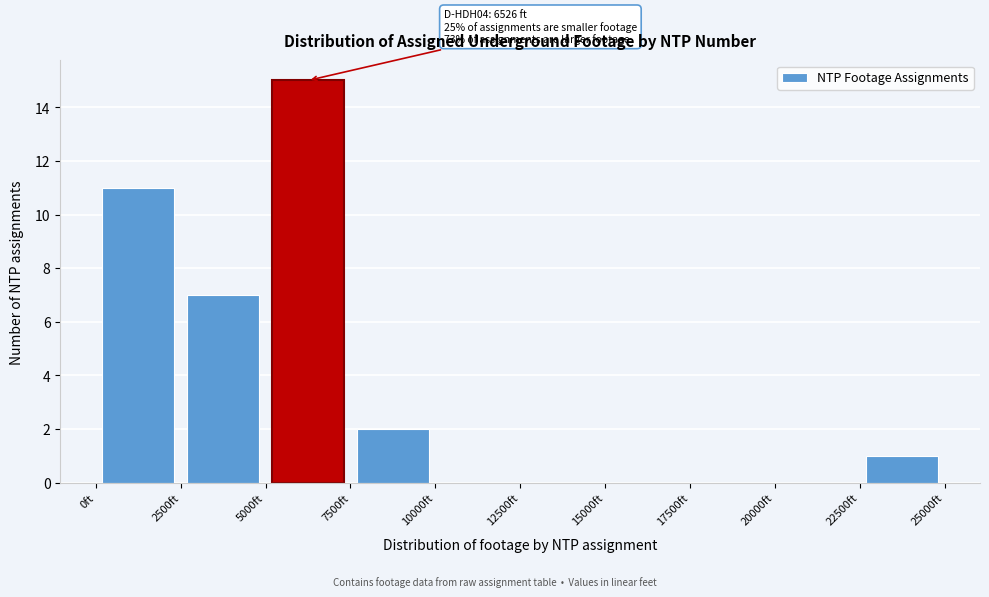

Over which range of the x-axis is the bar tallest?

5000 to 7500